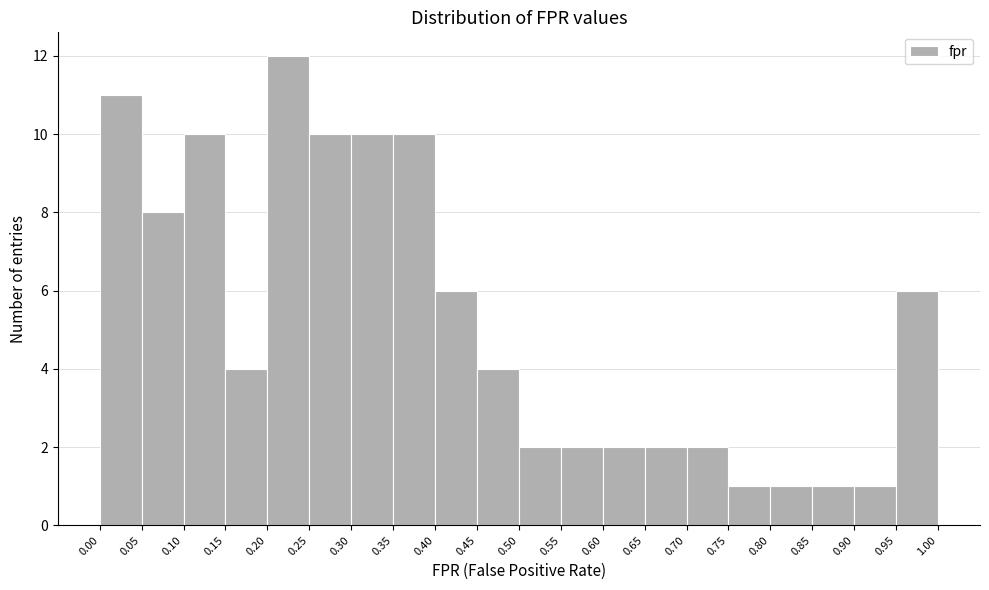

Which range on the x-axis has the tallest bar?

0.20 to 0.25